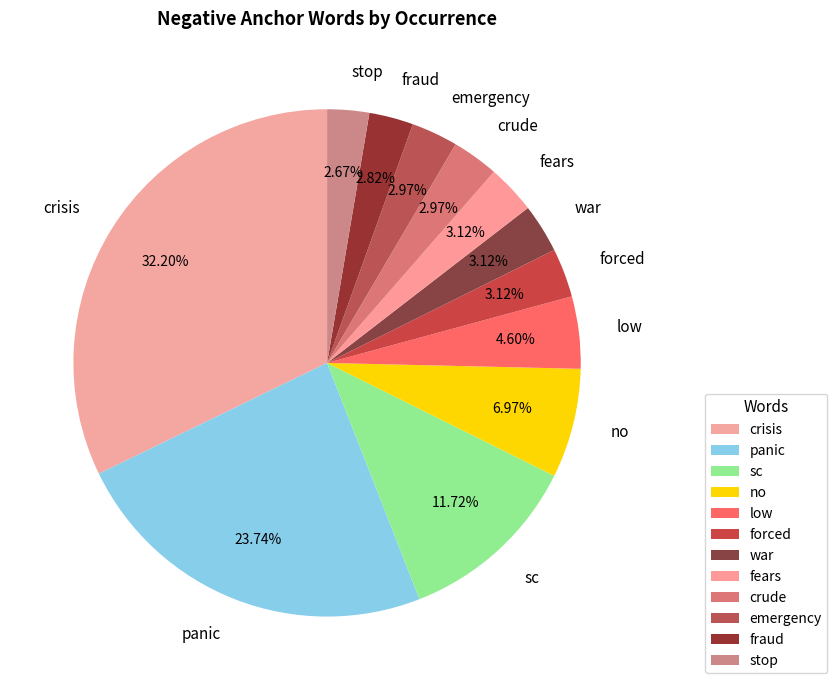

To the nearest percent, what is the difference between the largest and smallest slice percentages?

30%